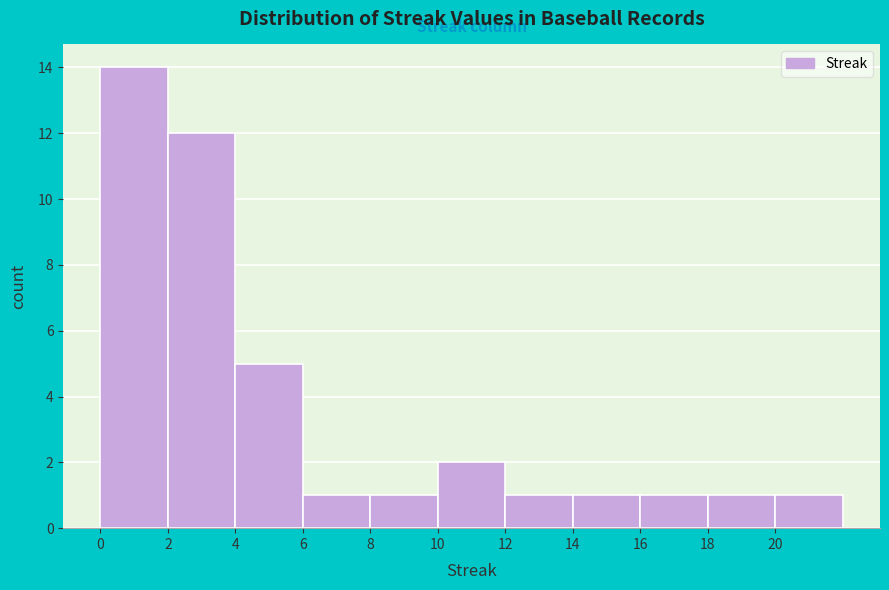

Reading left to right, transcribe this chart: for each bar, give the range it covers on the x-axis and its height. The values are not printed on the chart, so give them approximately, as read against the axis.

0 to 2: 14
2 to 4: 12
4 to 6: 5
6 to 8: 1
8 to 10: 1
10 to 12: 2
12 to 14: 1
14 to 16: 1
16 to 18: 1
18 to 20: 1
20 to 22: 1